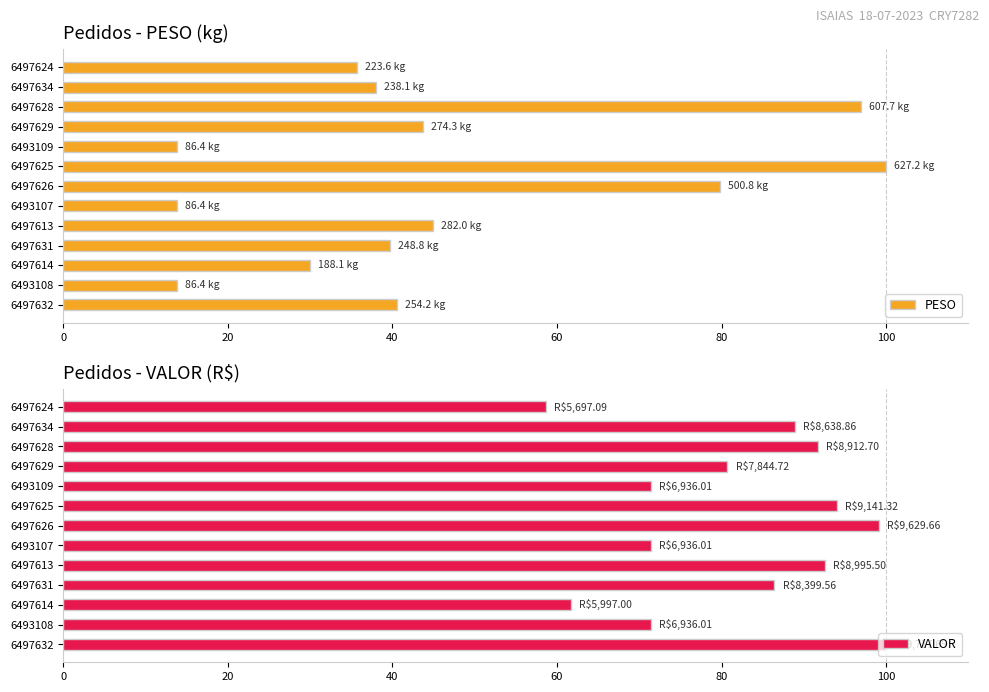

Does the chart contain stacked bars?

No